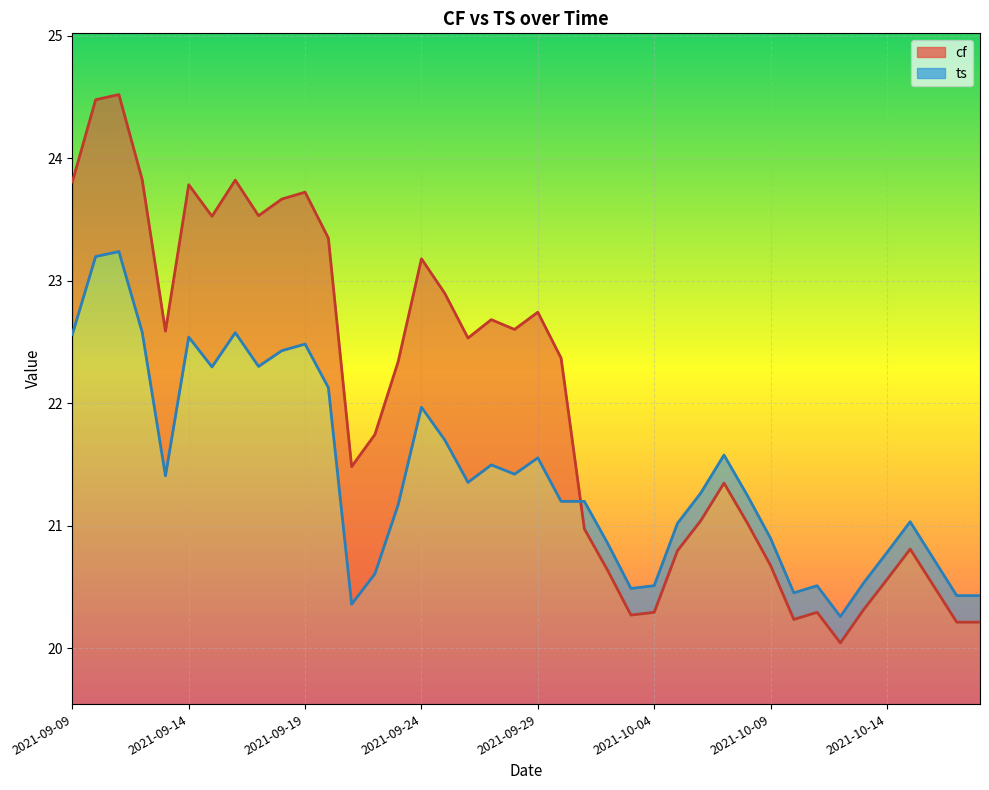

List the series in order of their peak value, highest first.

cf, ts